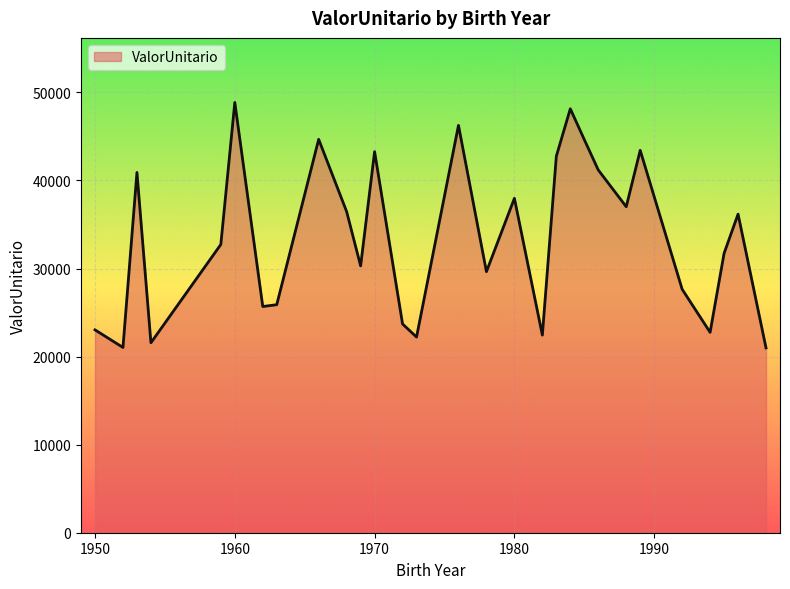

What is the smallest value displayed?

20984.7